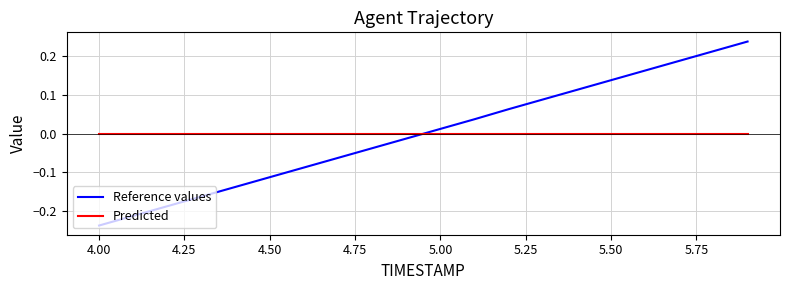

What are all the series names shown in the legend?

Reference values, Predicted